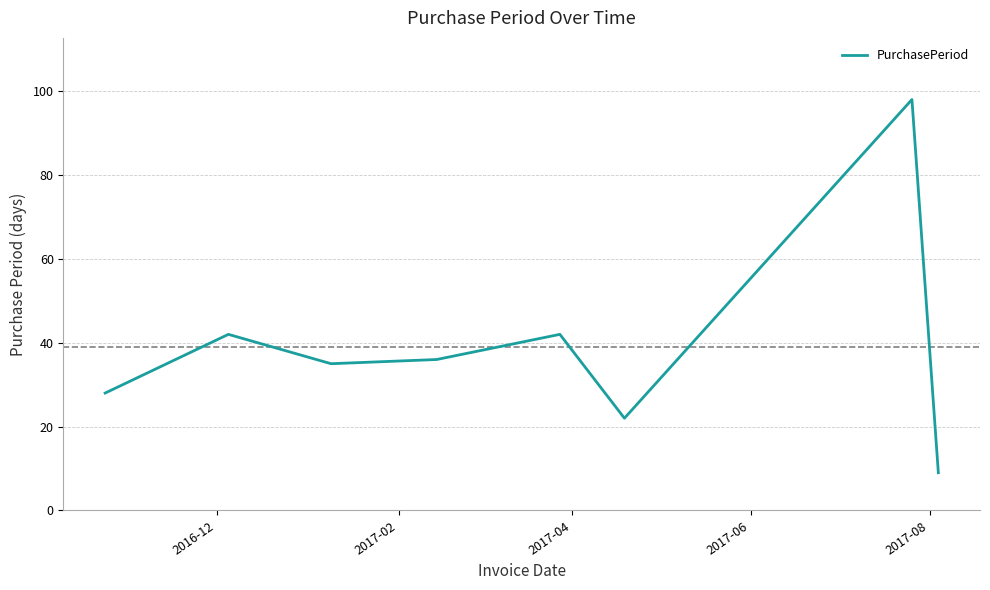

What is the smallest value displayed?

9